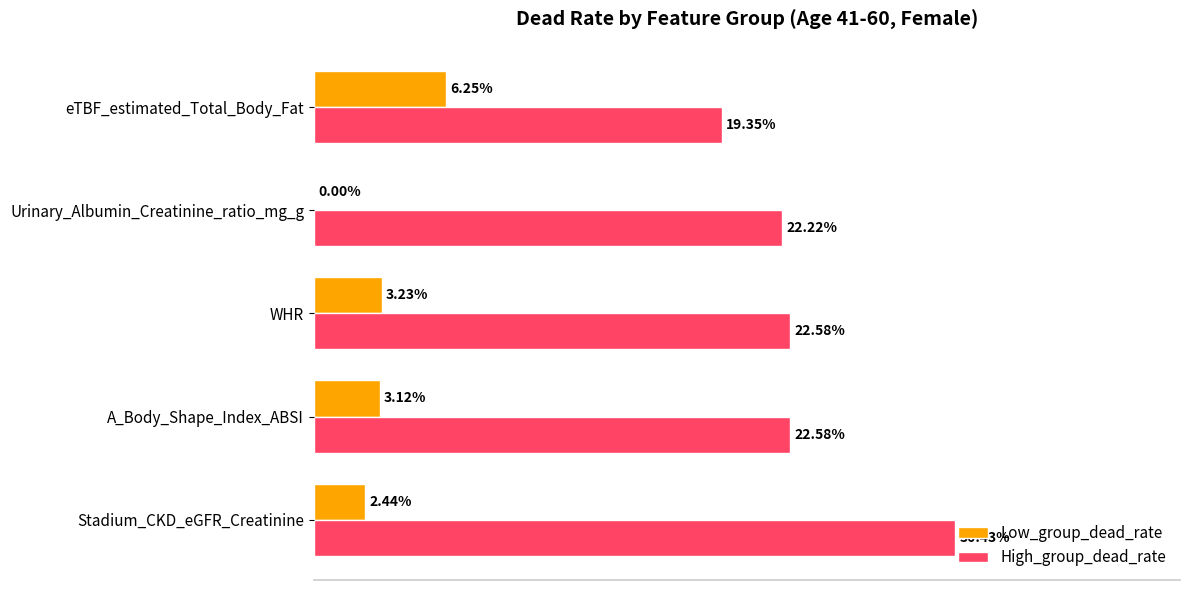

What are all the series names shown in the legend?

Low_group_dead_rate, High_group_dead_rate